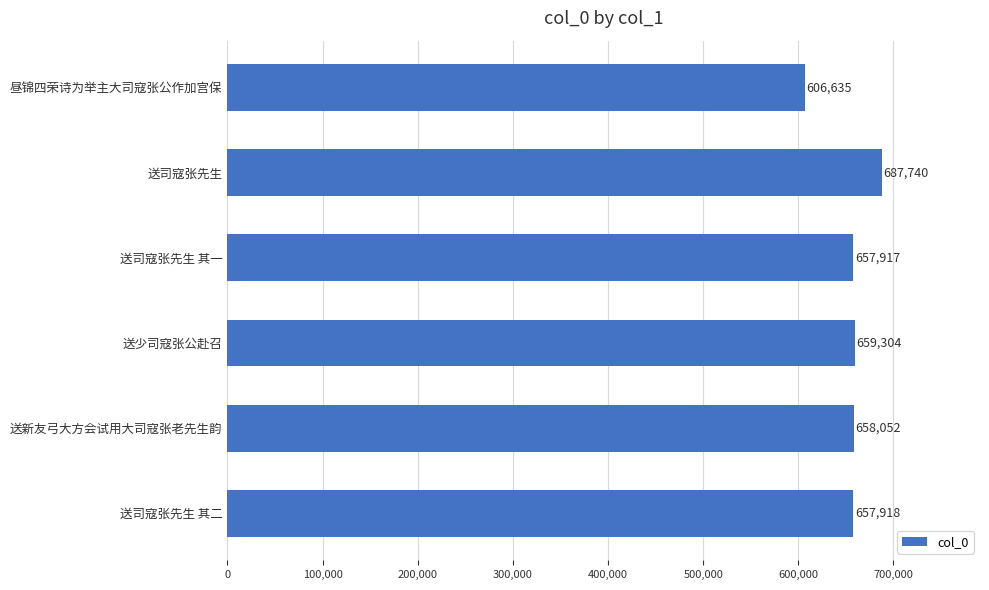

Are the bars horizontal?

Yes